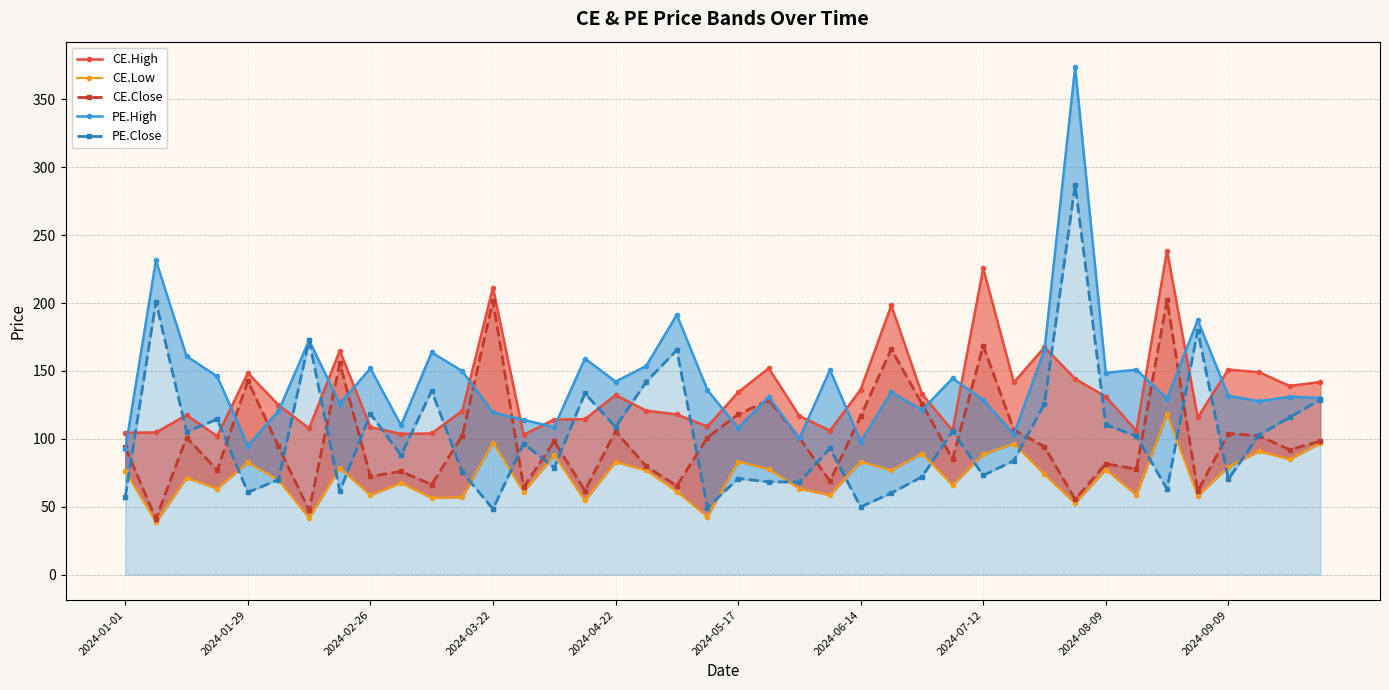

True or false: CE.Low and PE.High cross at least once.

False